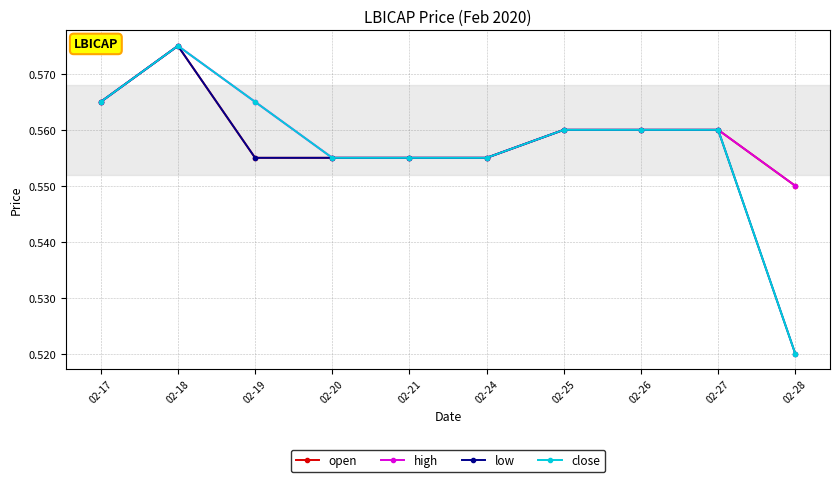

At which category does the chart reach its minimum across all series?

02-28